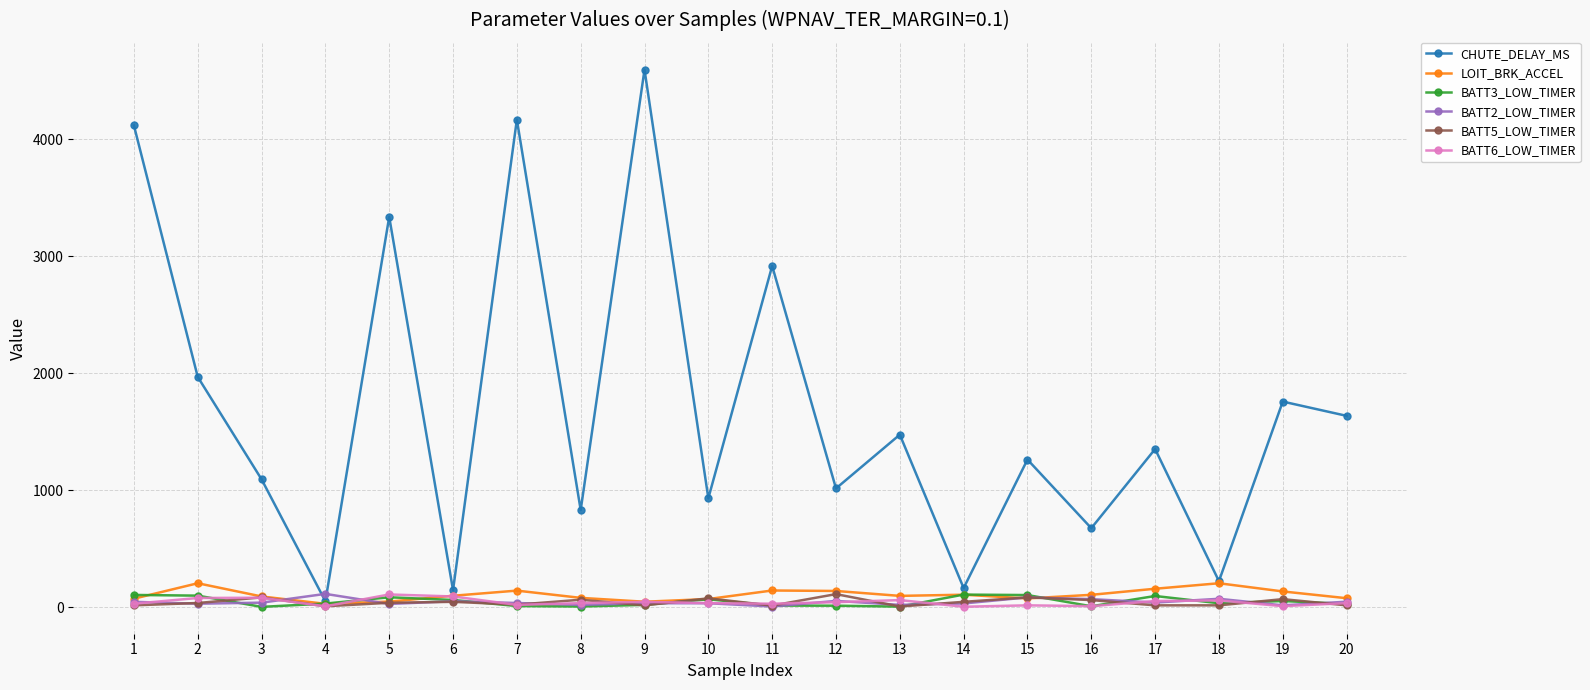

At which label does BATT3_LOW_TIMER first exceed 33?

1